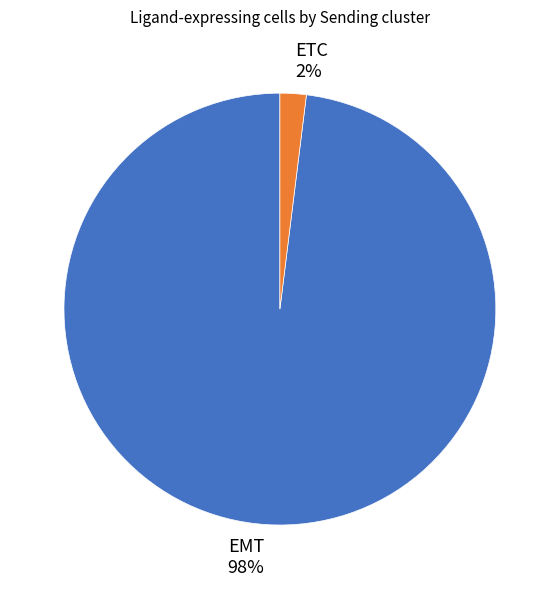

To the nearest percent, what is the difference between the largest and smallest slice percentages?

96%